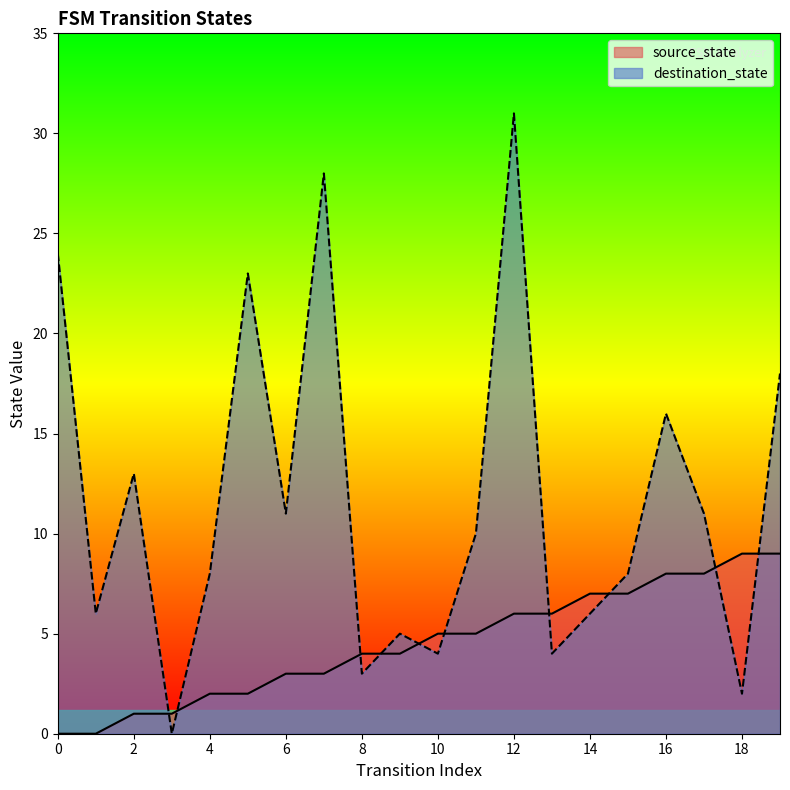

Which series has the largest range (max minus min)?

destination_state